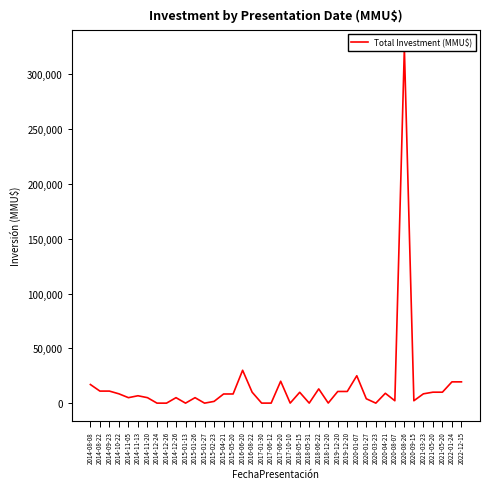

Rank the categories by value from highest to lowest.

2020-08-26, 2016-06-20, 2020-01-07, 2017-06-20, 2022-01-24, 2022-12-15, 2014-08-08, 2018-06-22, 2014-08-22, 2014-09-23, 2019-12-20, 2019-12-20, 2016-08-22, 2021-05-20, 2021-05-20, 2018-05-15, 2020-04-21, 2014-10-22, 2021-03-23, 2015-05-20, 2015-04-21, 2014-11-13, 2014-11-05, 2014-11-20, 2014-12-26, 2015-01-26, 2020-01-27, 2020-08-07, 2020-09-15, 2015-02-23, 2018-12-20, 2017-10-10, 2018-05-31, 2017-01-30, 2017-06-12, 2014-12-24, 2014-12-26, 2015-01-13, 2015-01-27, 2020-03-23